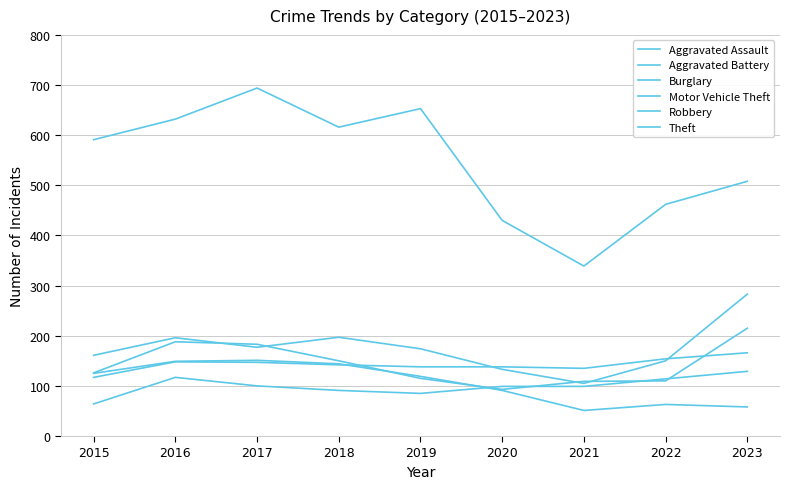

How many lines are shown in the chart?

6